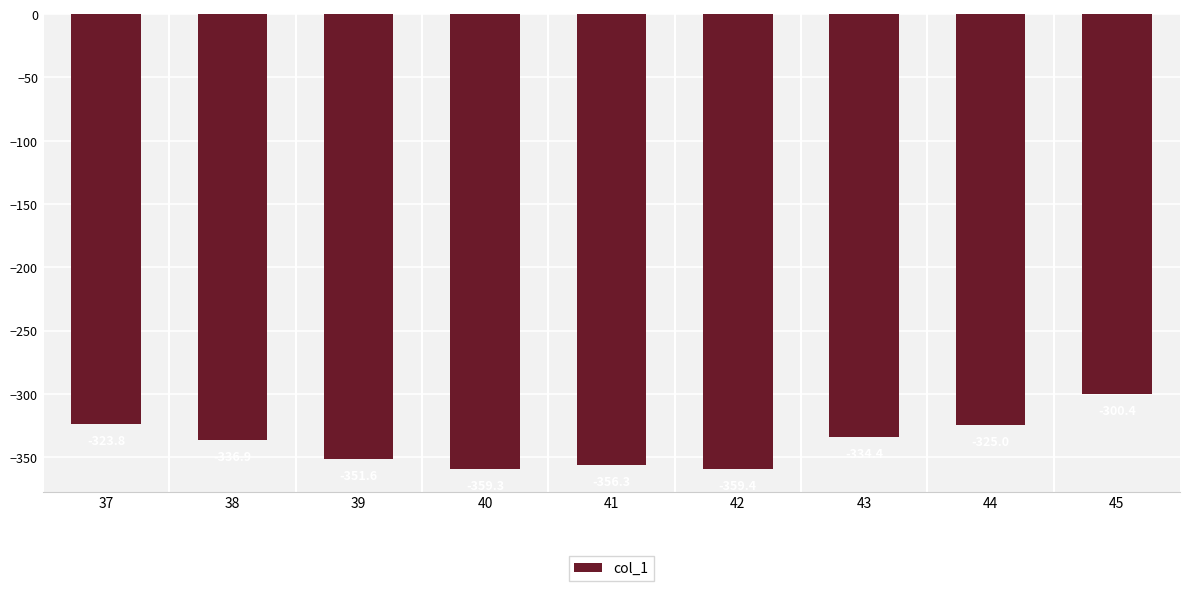

Is it true that the value at 45 is -527.9?

False